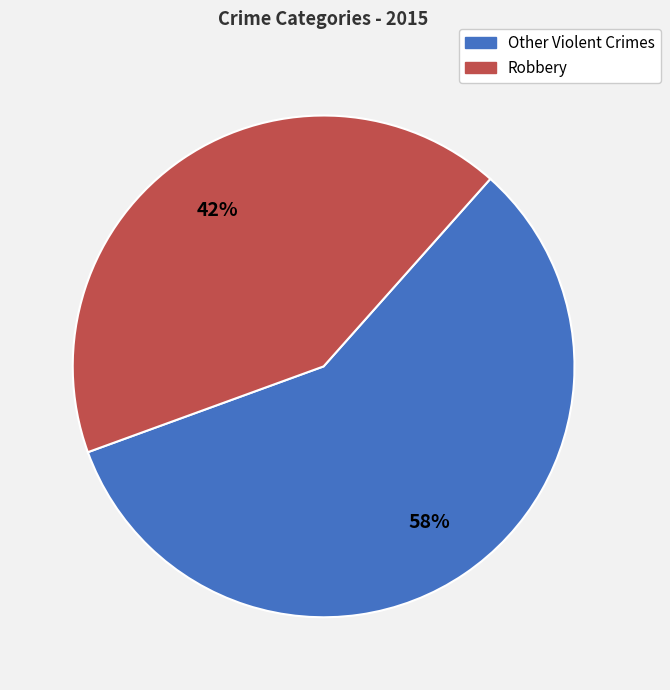

To the nearest percent, what is the average slice percentage?

50%